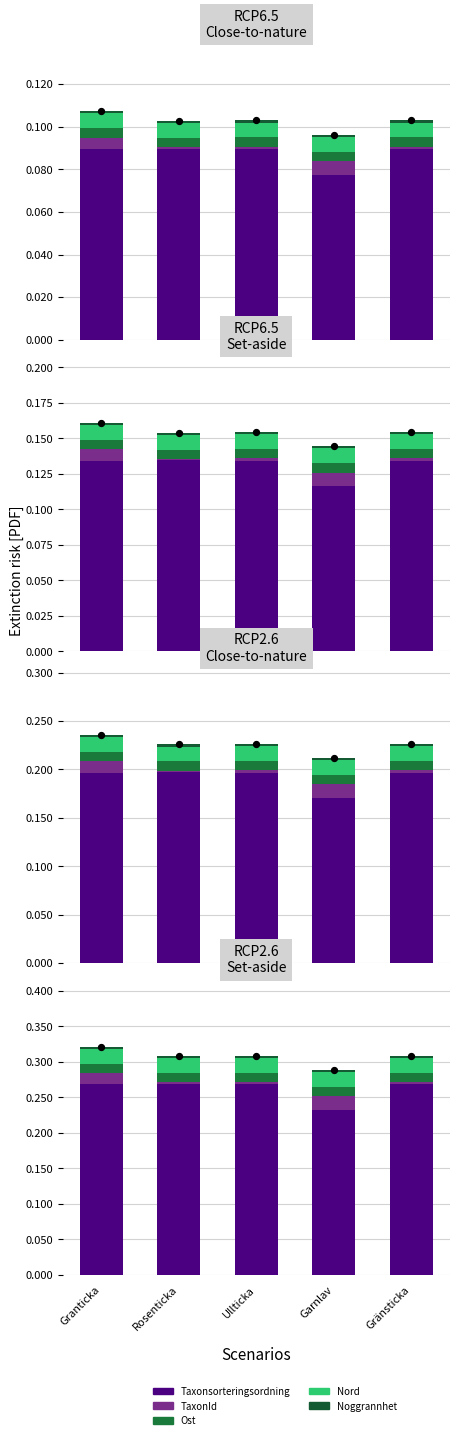

At how many categories does at least one series exceed 0?

5